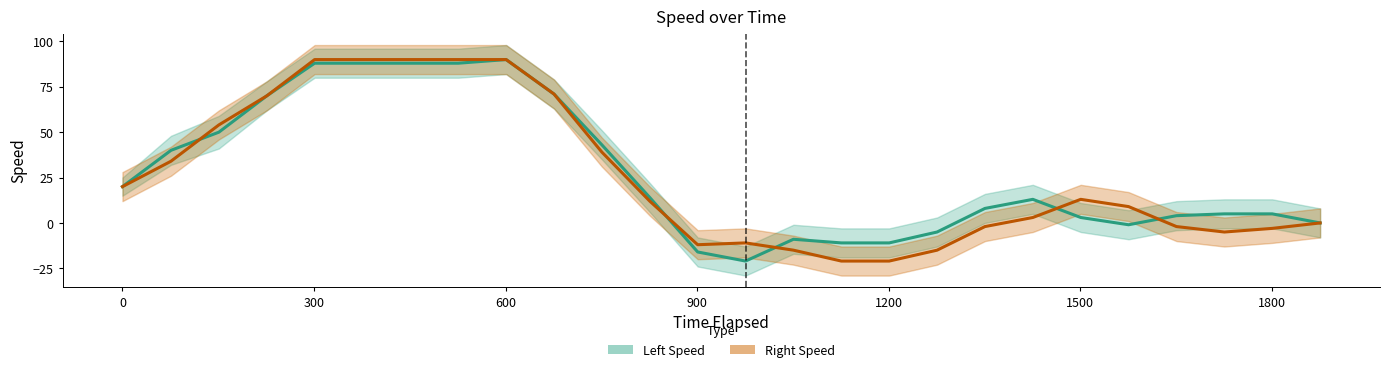

What is the minimum value shown in the chart?

-29